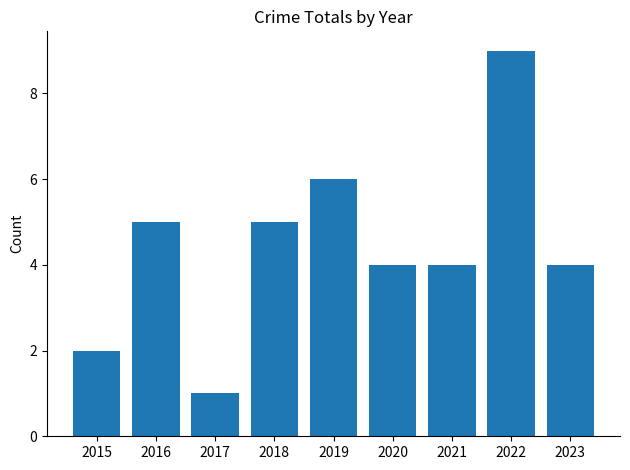

What is the sum of all values?

40